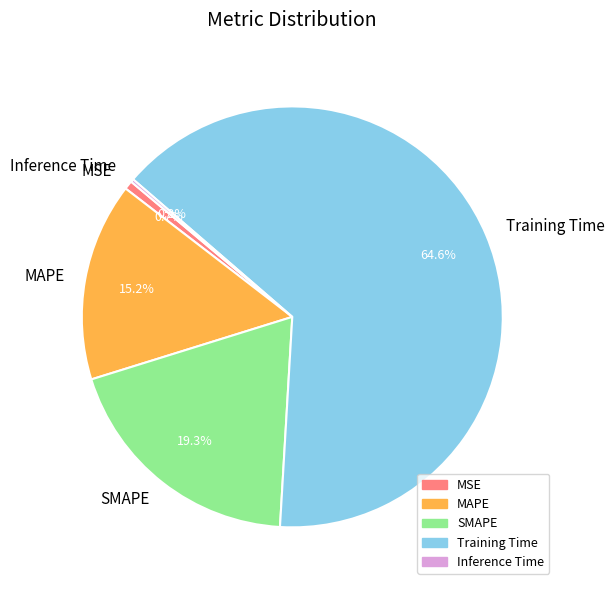

What is the majority slice?

Training Time